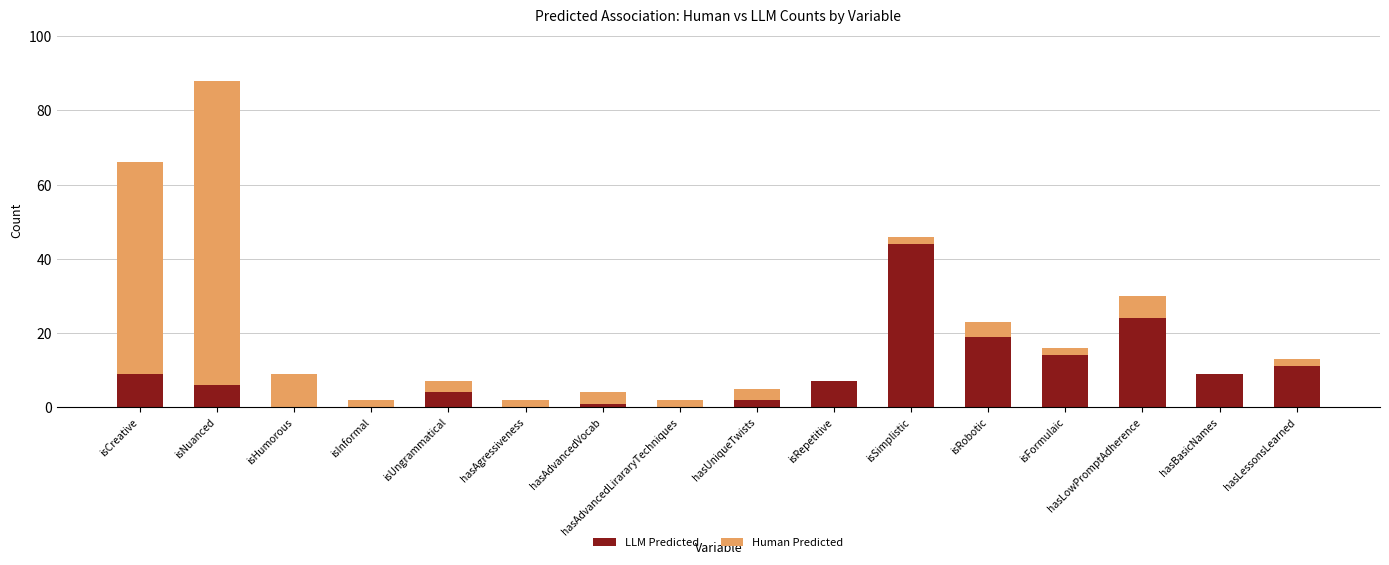

At which category is the sum across all series the highest?

isNuanced